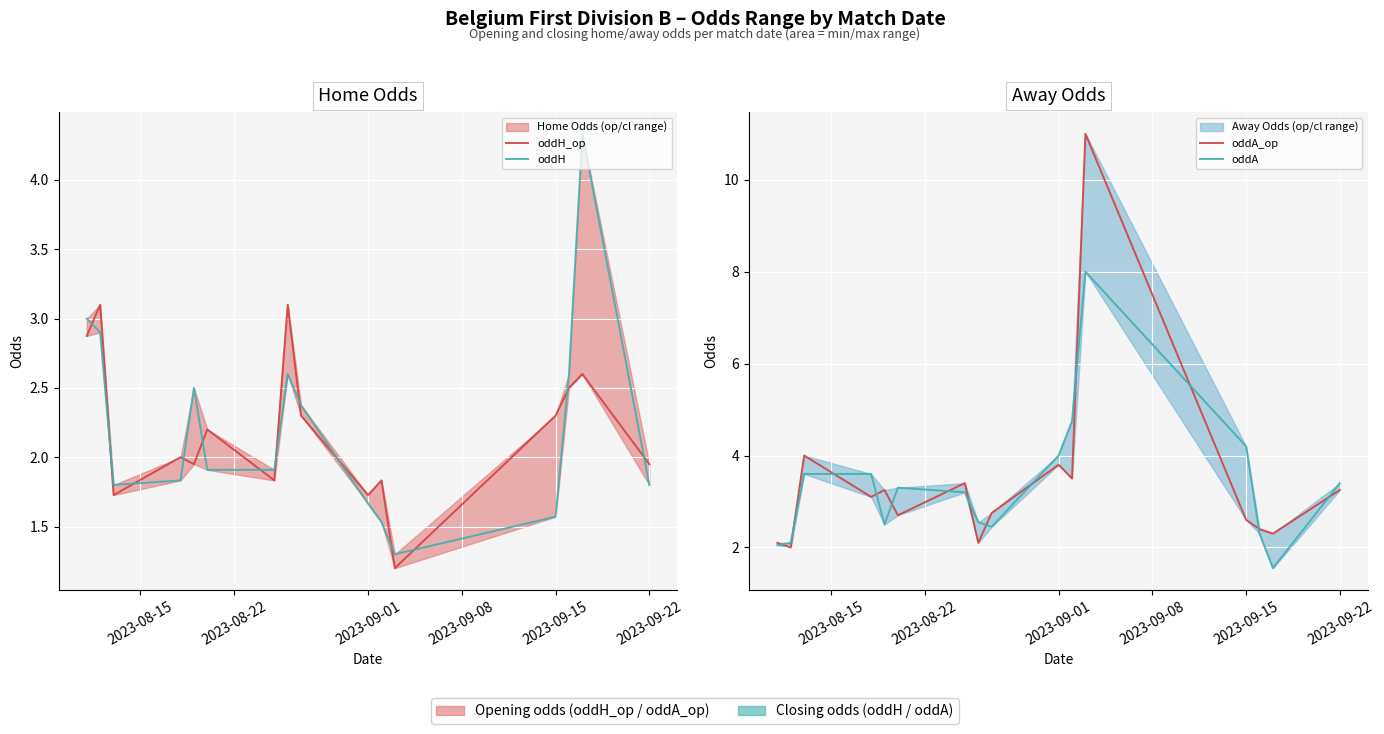

True or false: oddA_op and oddA cross at least once.

True